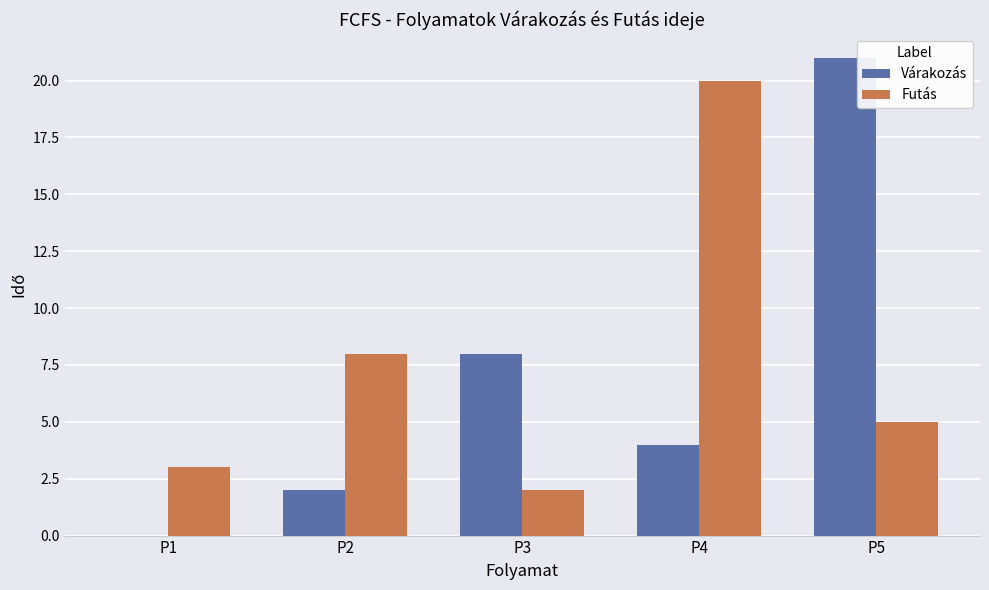

What is the sum of all Várakozás values?

35